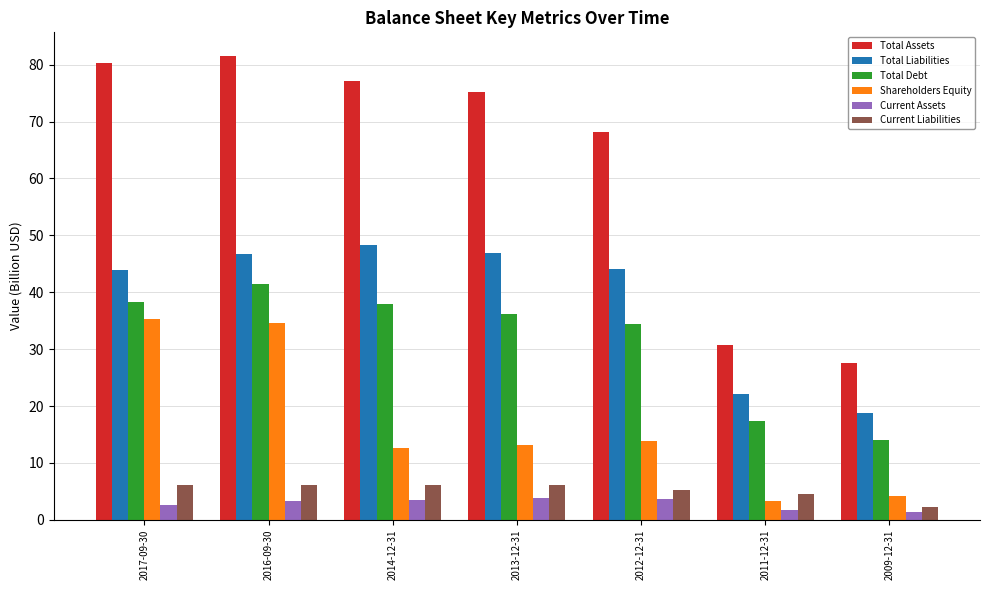

What is the maximum value shown in the chart?

81.6